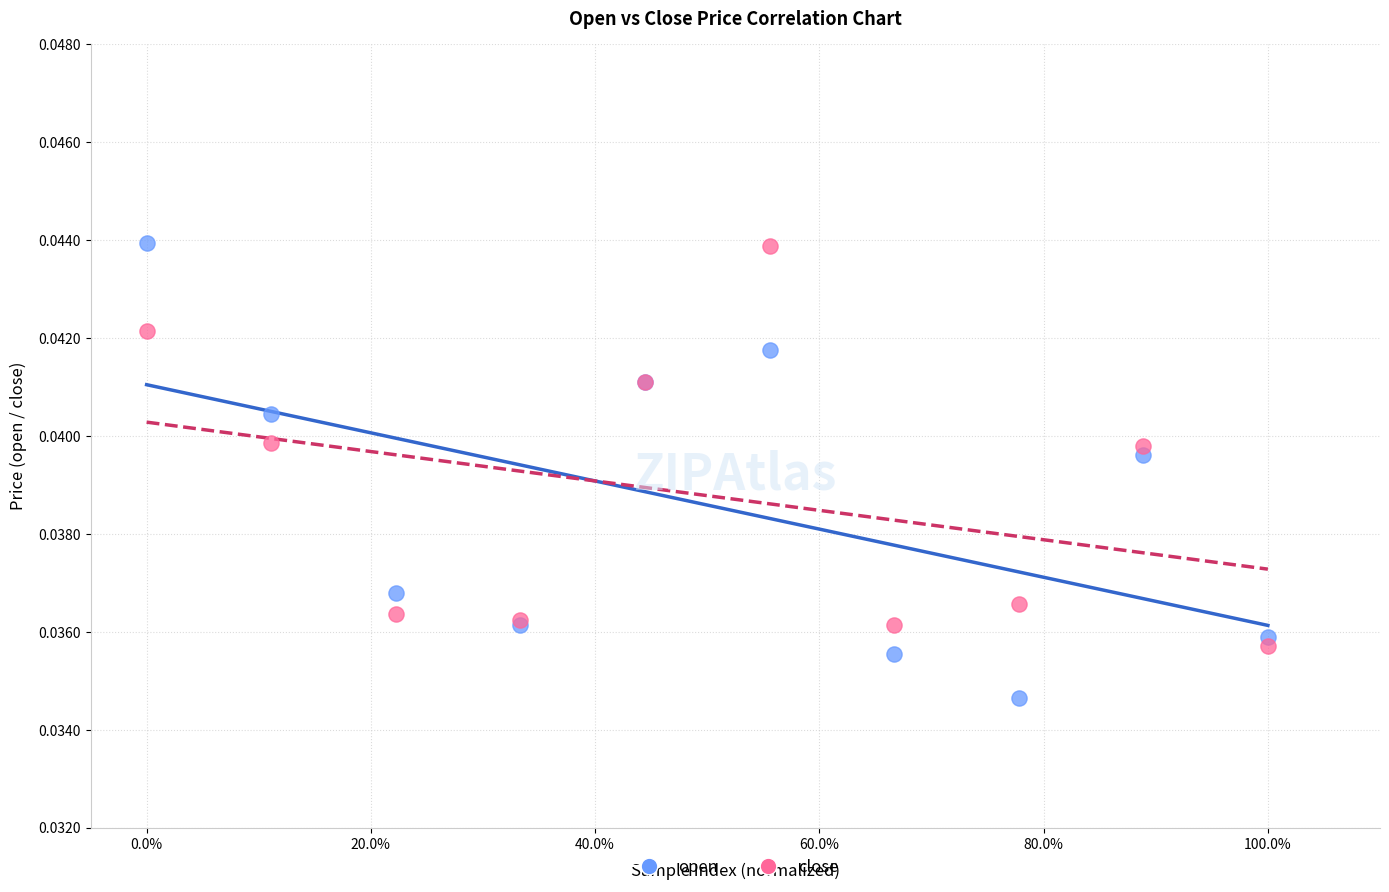

Which series contains the lowest Y value?

open